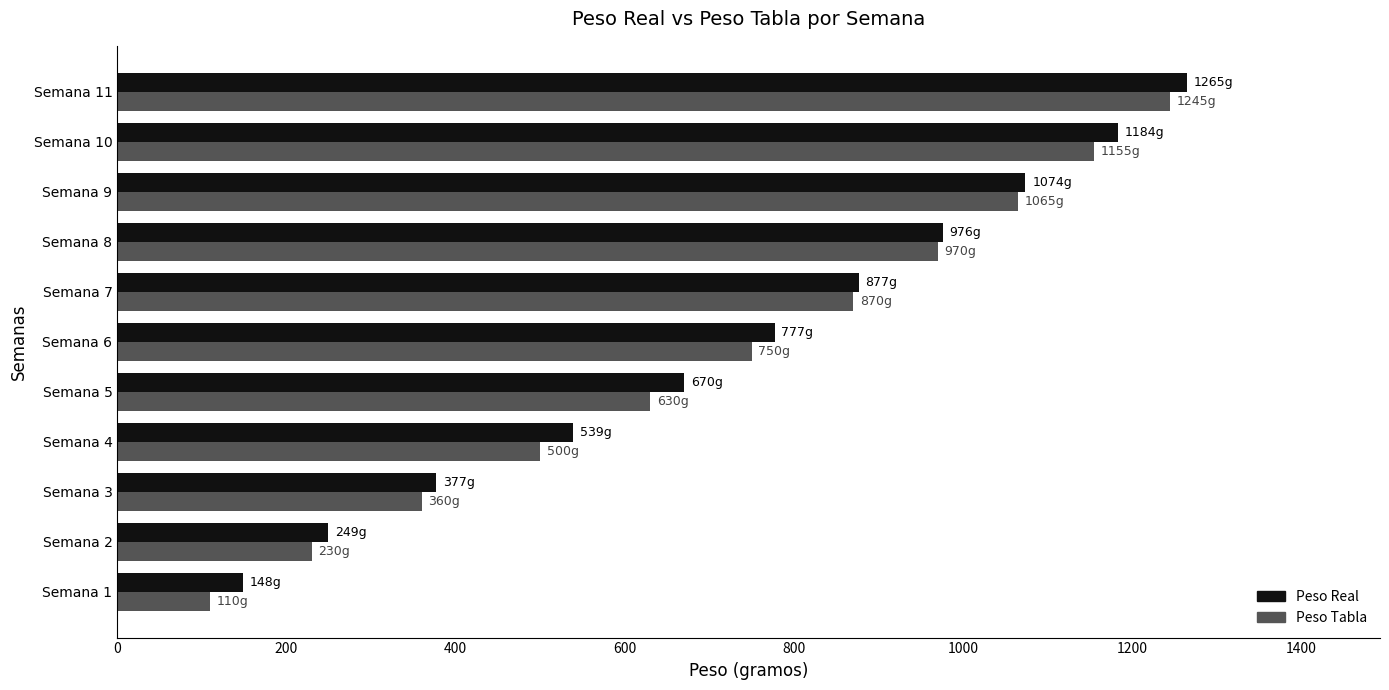

At which category is the sum across all series the highest?

Semana 11